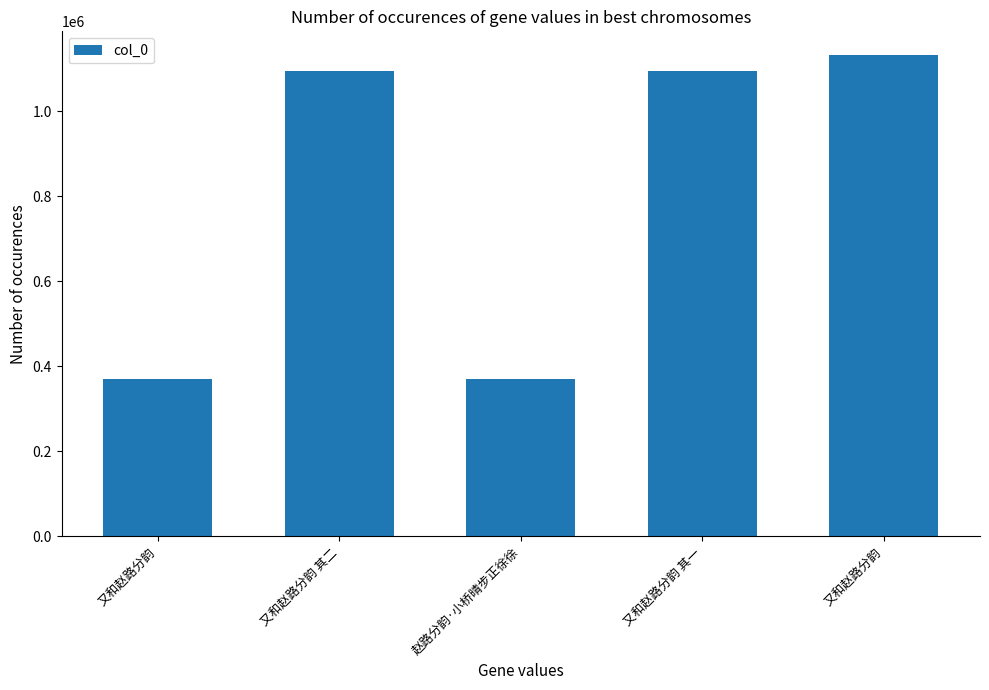

What is the sum of all values?

4060403